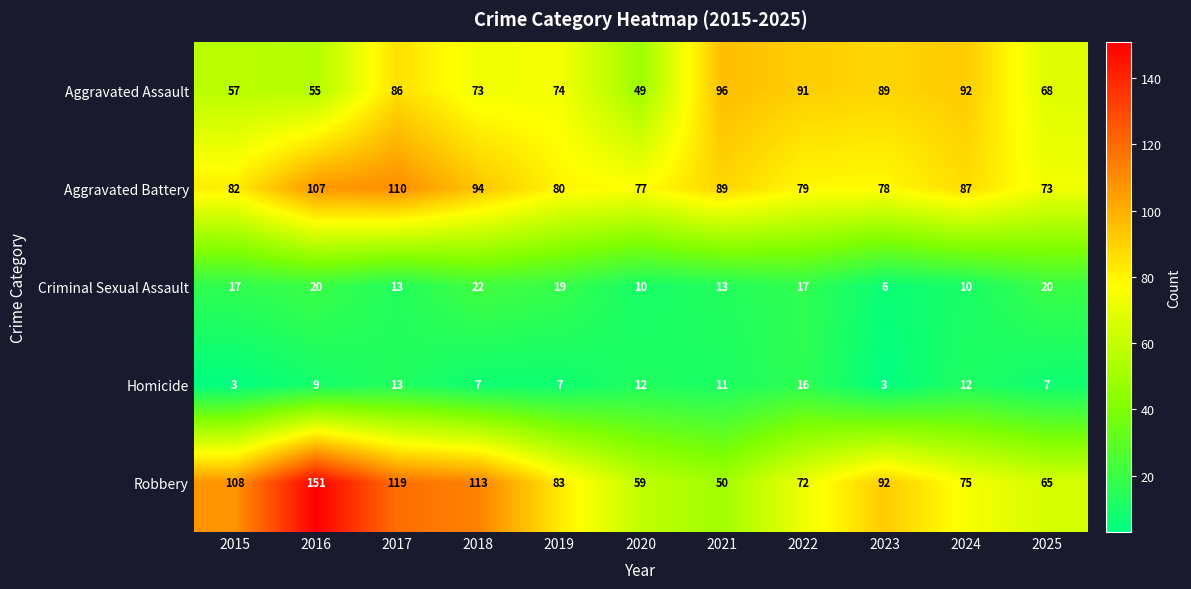

List the series in order of their peak value, highest first.

Robbery, Aggravated Battery, Aggravated Assault, Criminal Sexual Assault, Homicide